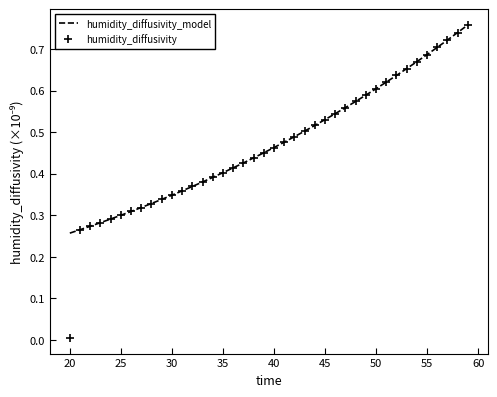

Which series has the widest spread of values?

humidity_diffusivity